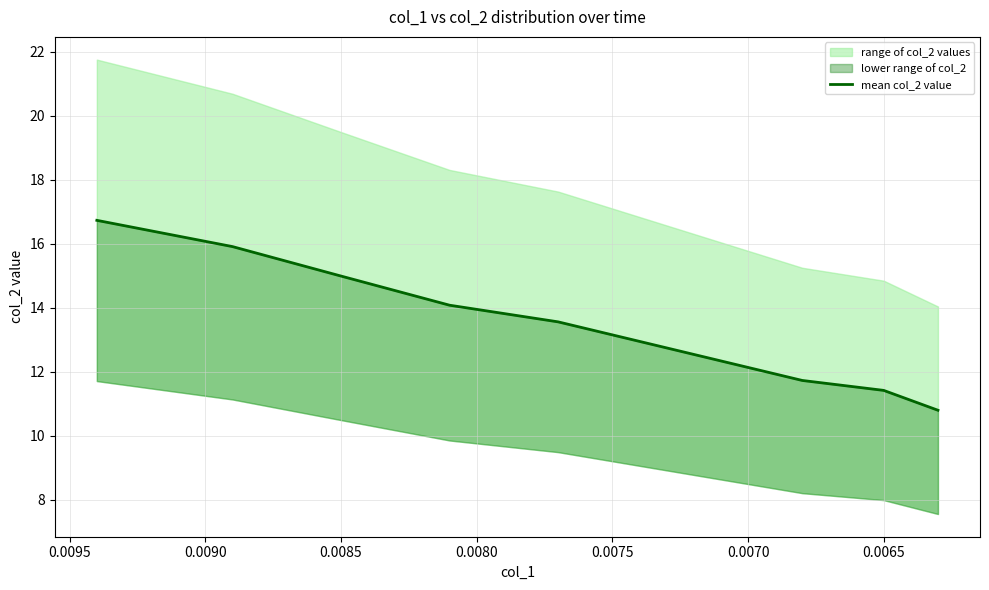

Does the chart display data point markers on the line(s)?

No